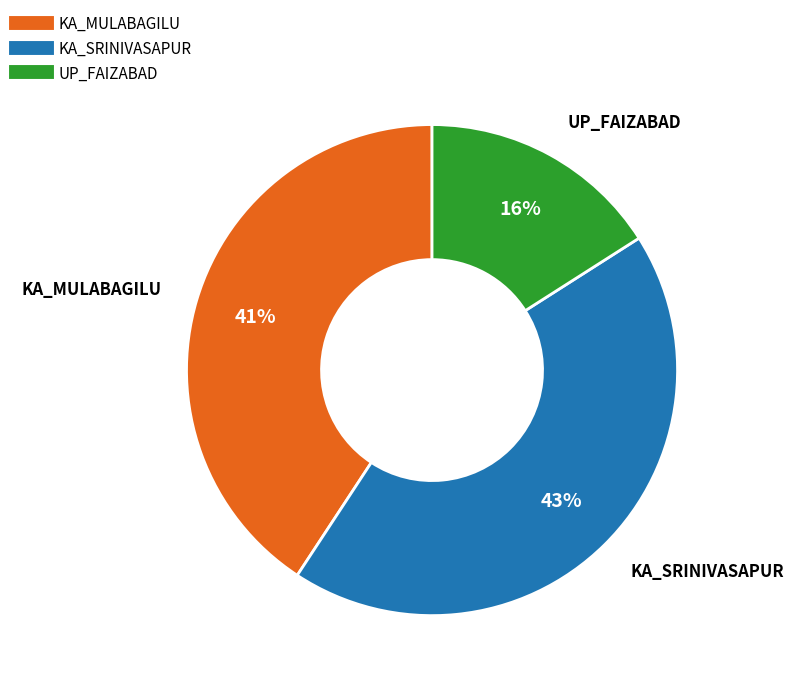

To the nearest percent, what is the difference between the largest and smallest slice percentages?

27%